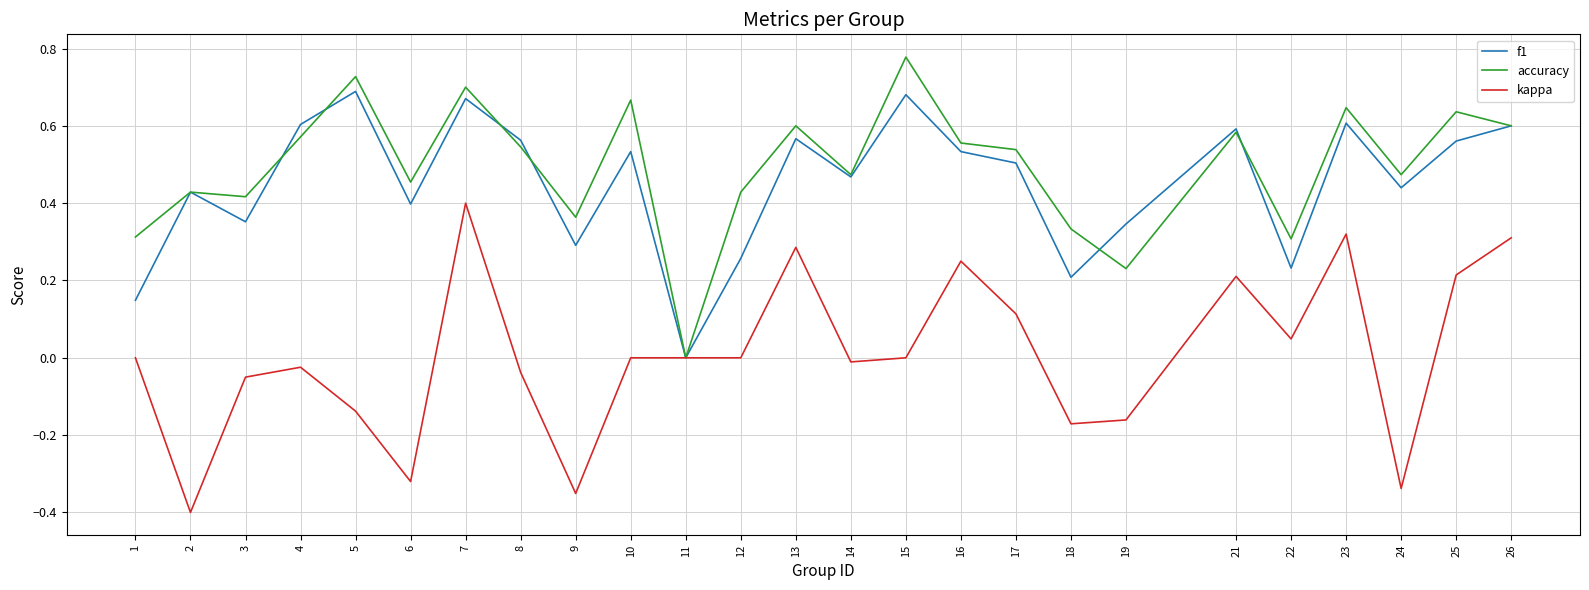

Which label corresponds to the largest value in the chart?

15